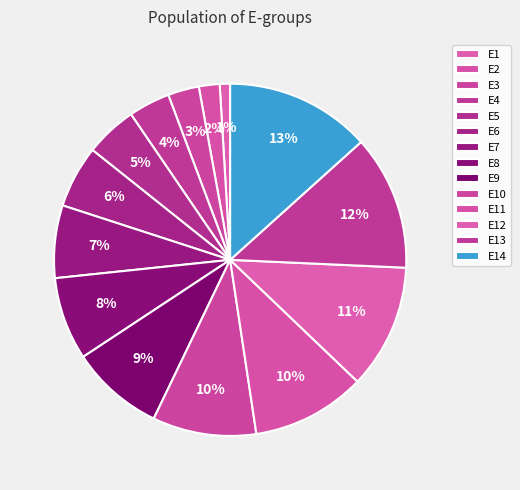

Is it true that E7 is 7% of the pie?

True